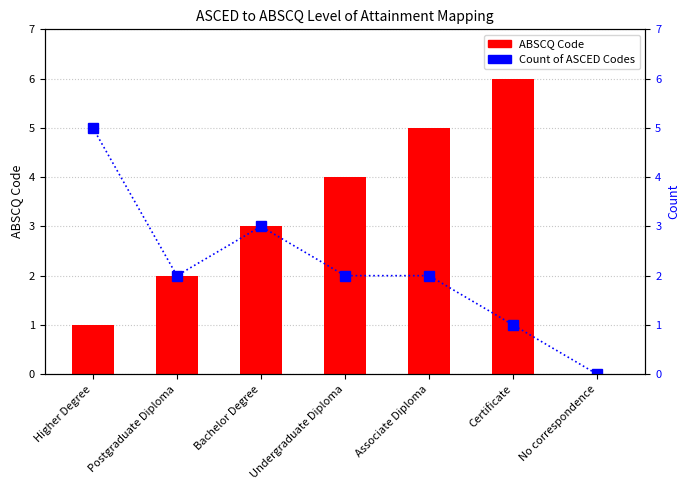

List the series in order of their peak value, lowest first.

Count of ASCED Codes, ABSCQ Code